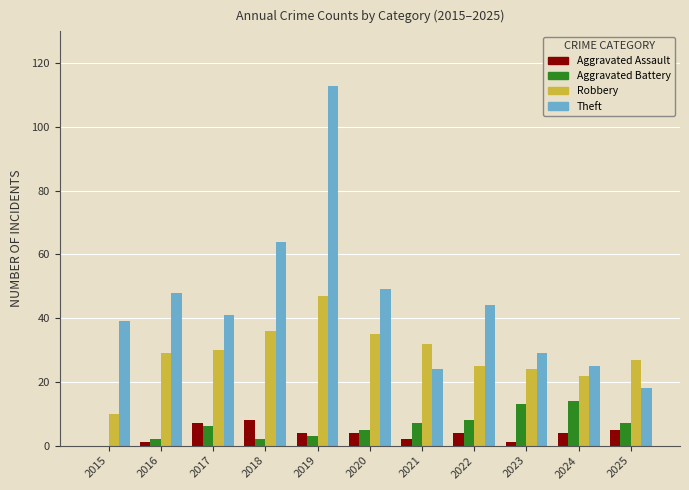

What is the total value across all series at 2024?

65